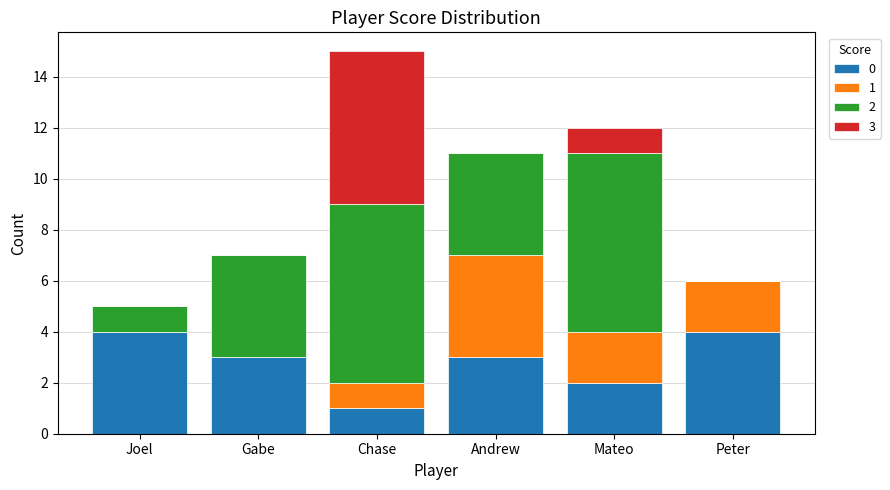

What is the total value across all series at Peter?

6